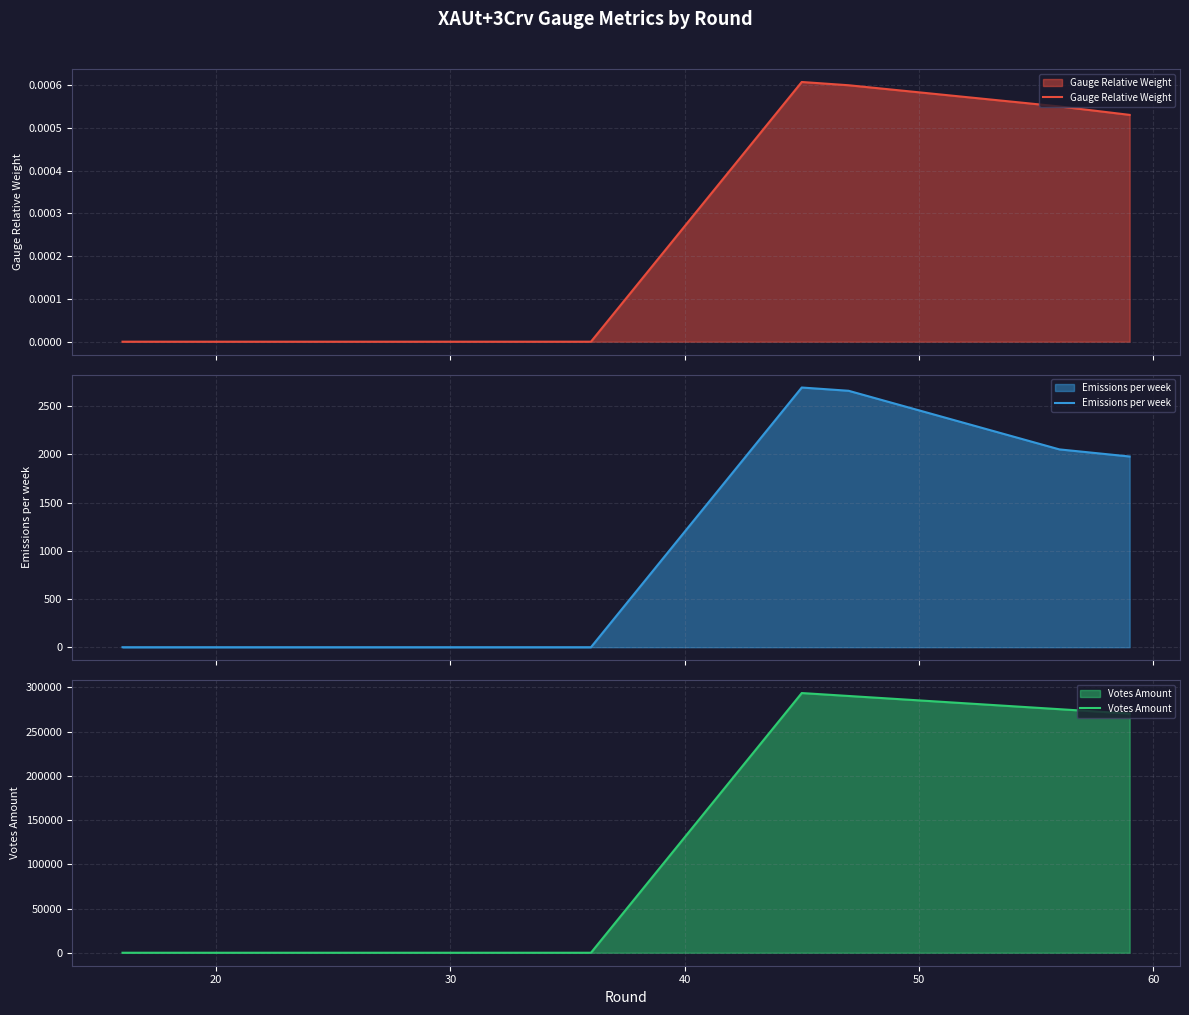

Which series has the widest spread of values?

Votes Amount